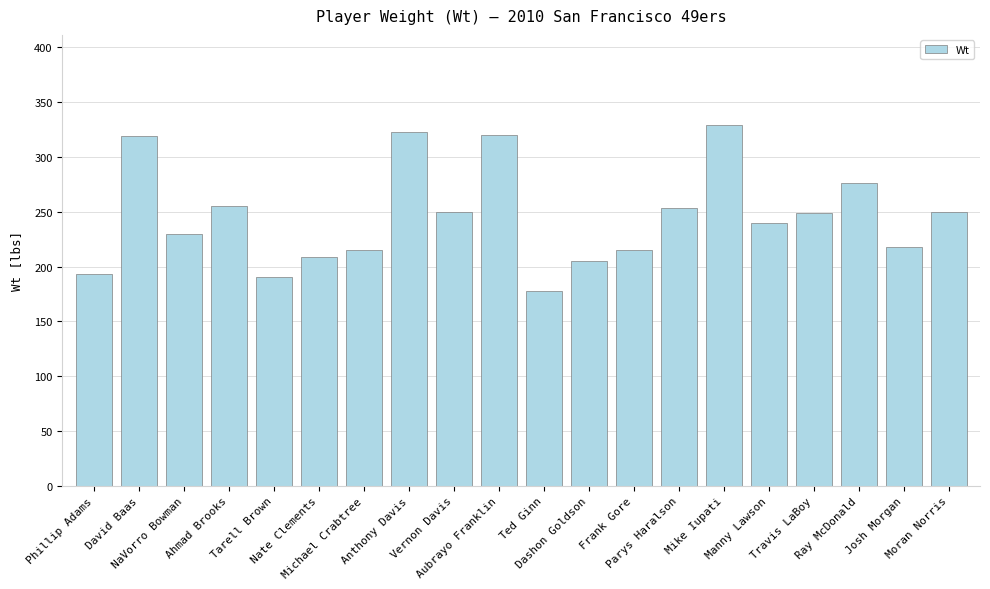

The value at Anthony Davis is 549. True or false?

False